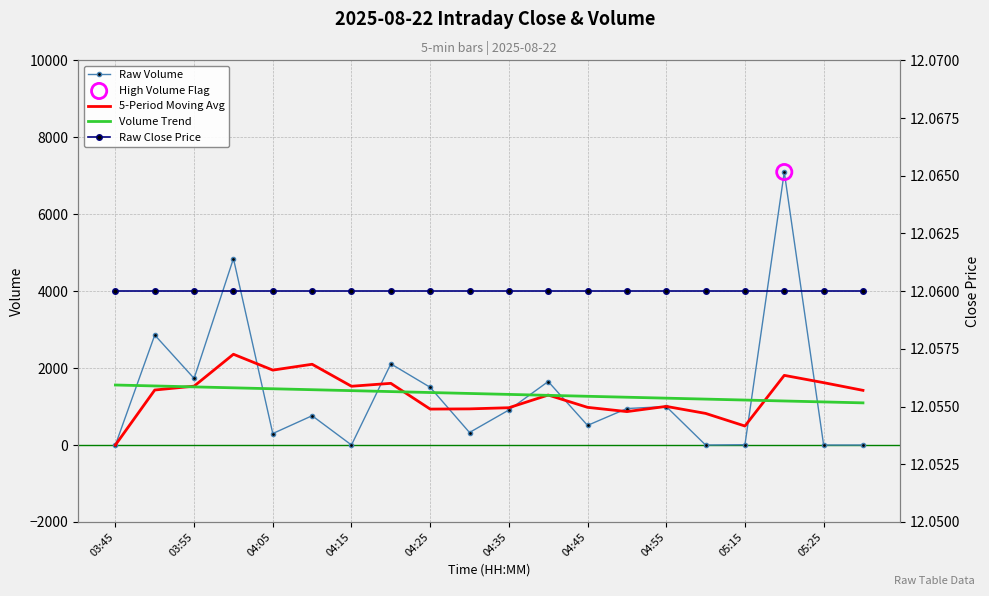

Which series has the largest total across all categories?

Raw Volume